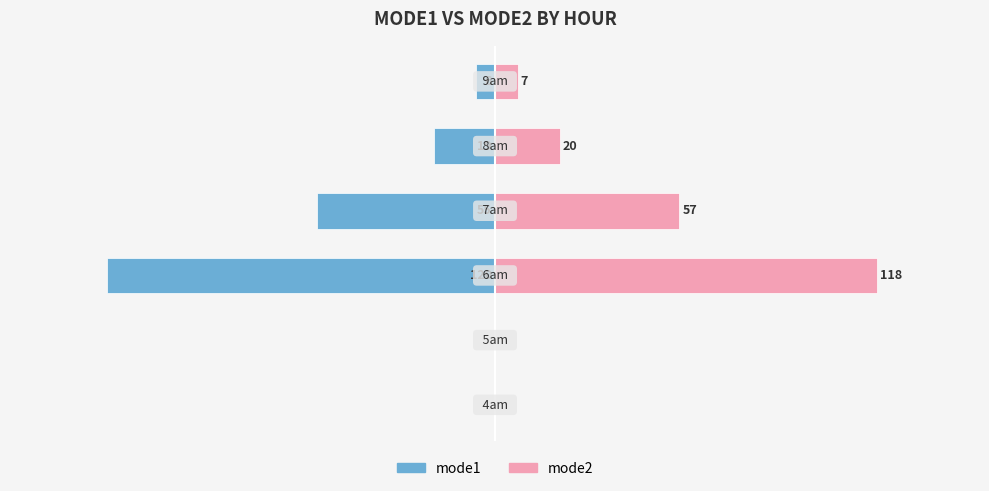

Does the chart contain any negative values?

Yes